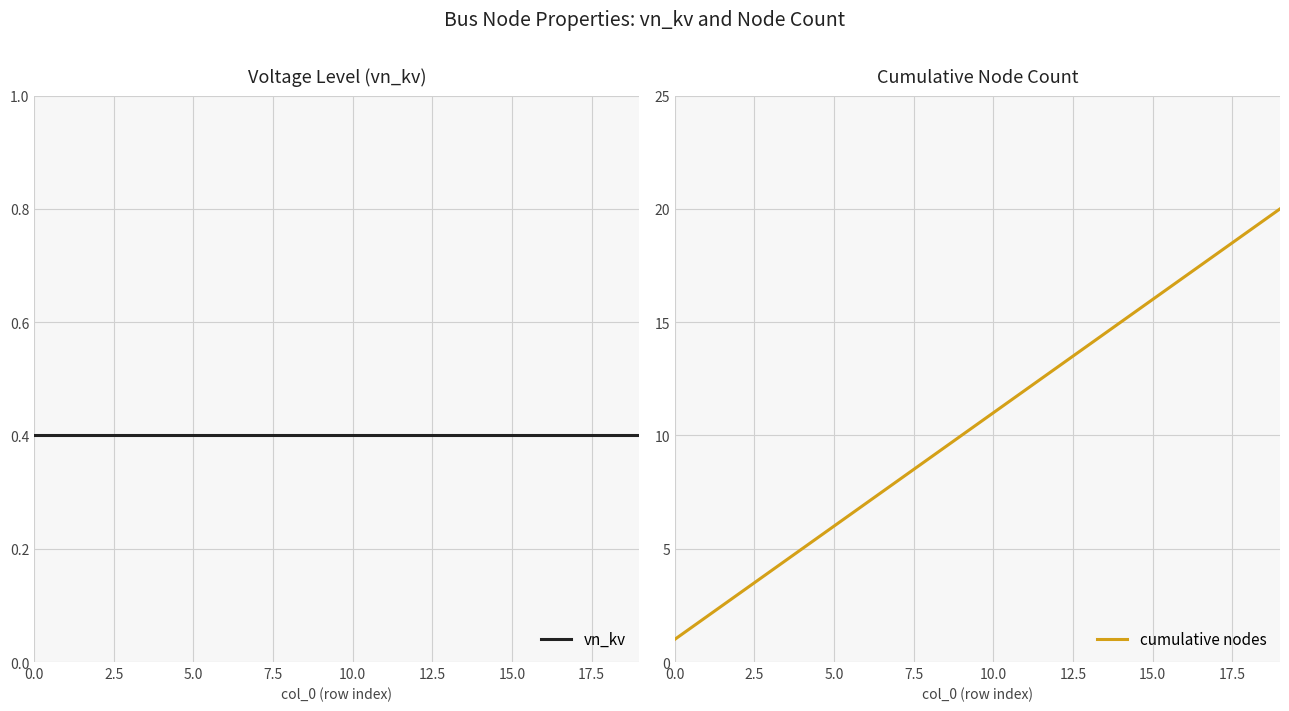

What is the maximum value for cumulative nodes?

20